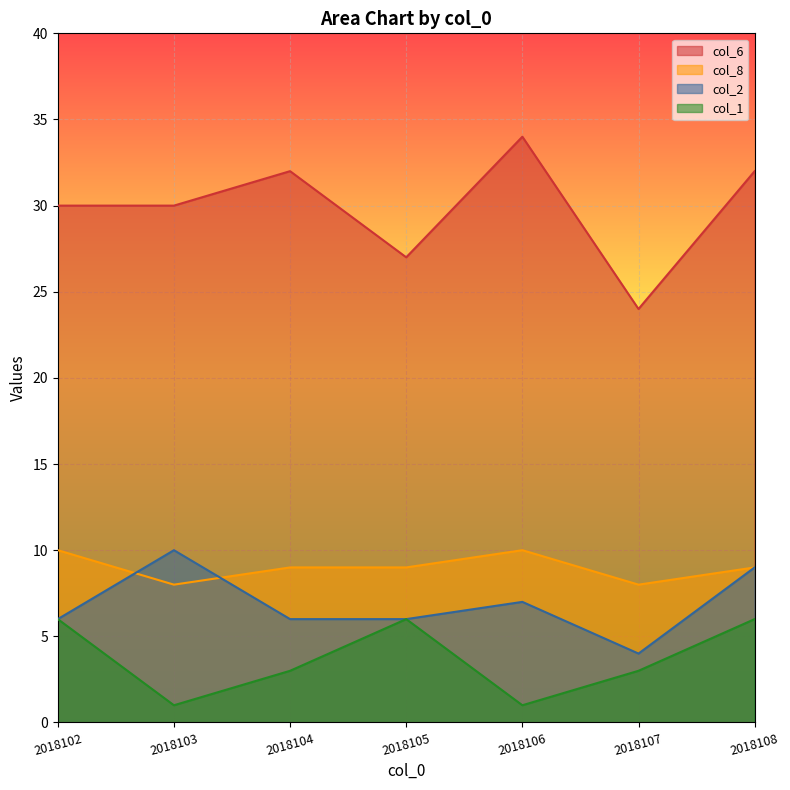

What is the average value of the col_8 series?

9